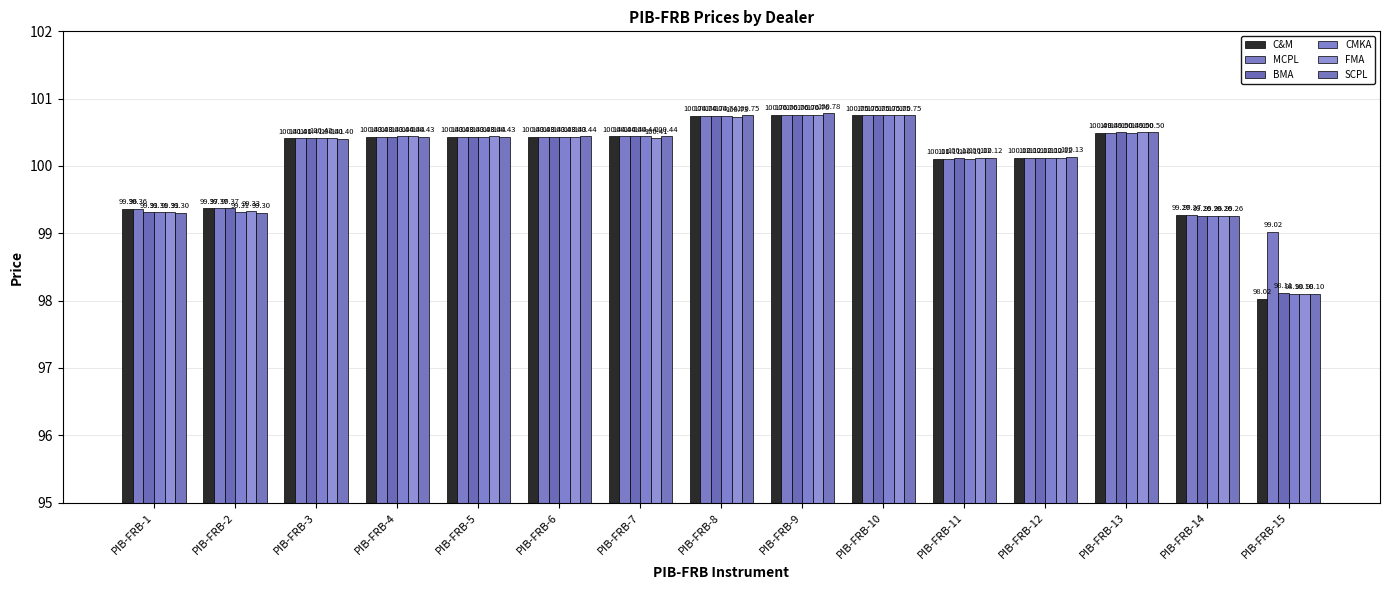

Which series changed the most between PIB-FRB-3 and PIB-FRB-7?

SCPL